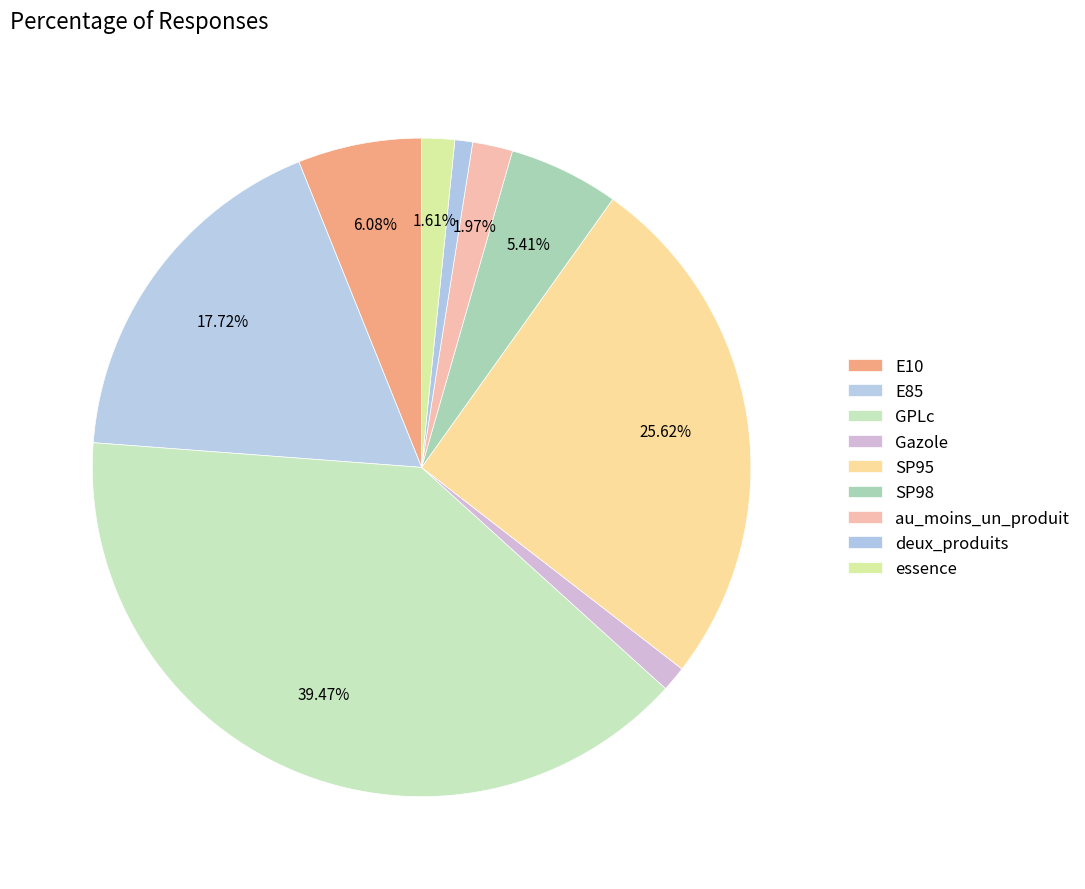

To the nearest percent, what percentage of the pie is SP95?

26%